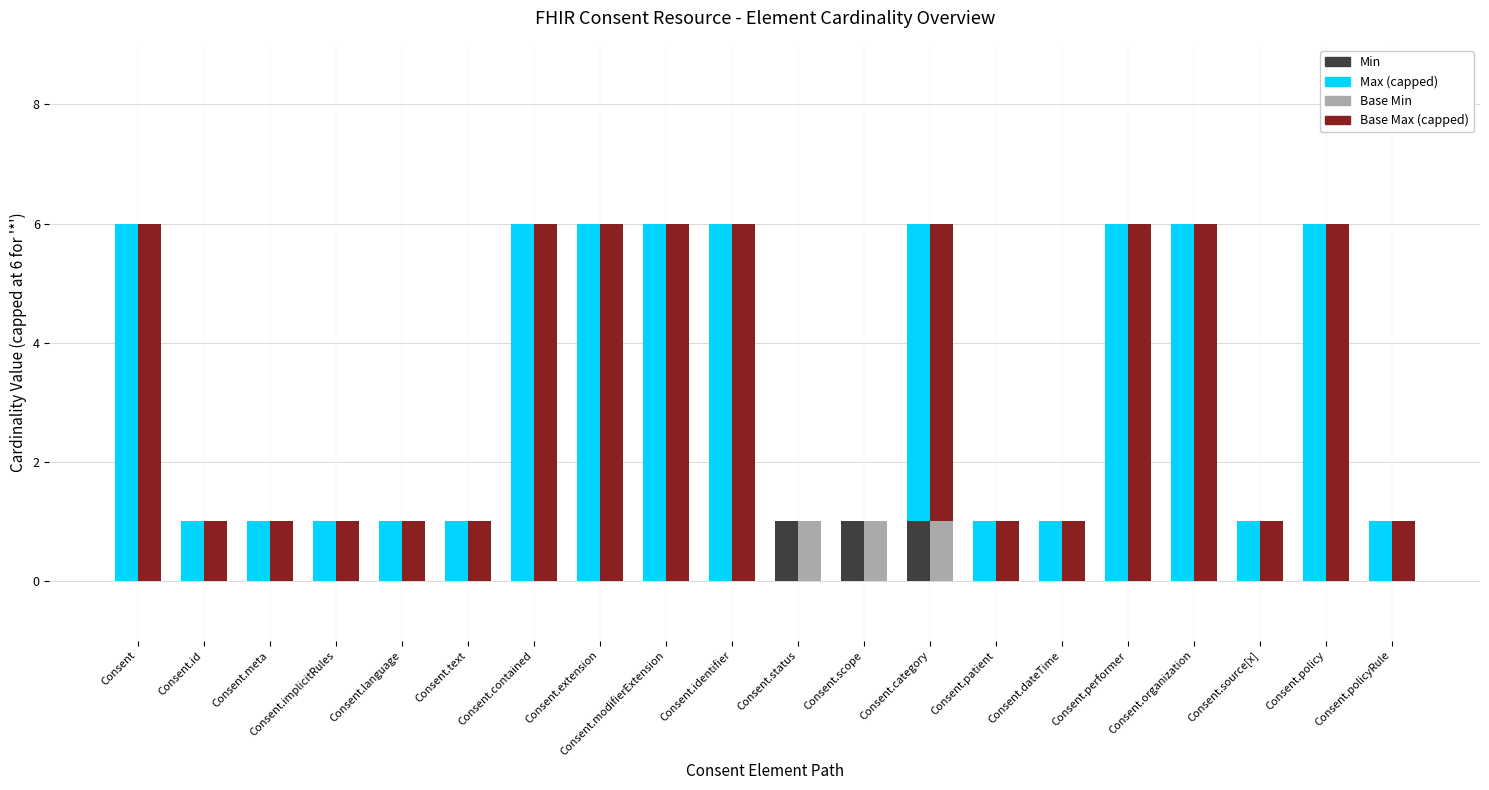

What is the total value across all series at Consent.contained?

12